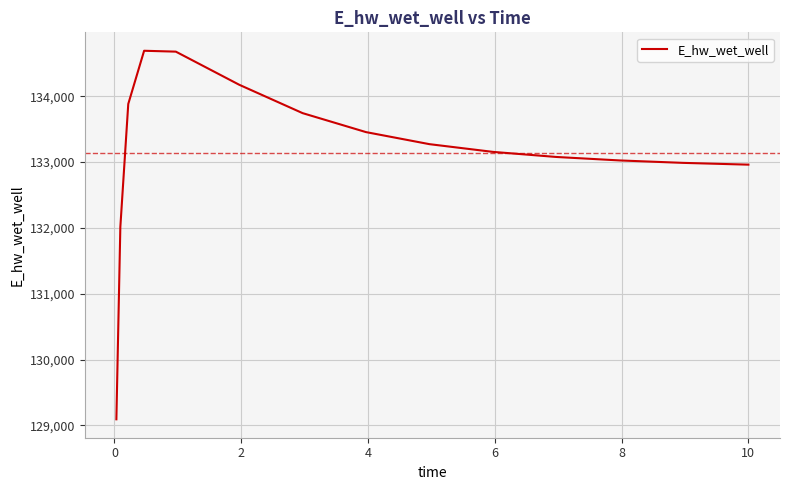

What is the maximum value shown in the chart?

134689.9